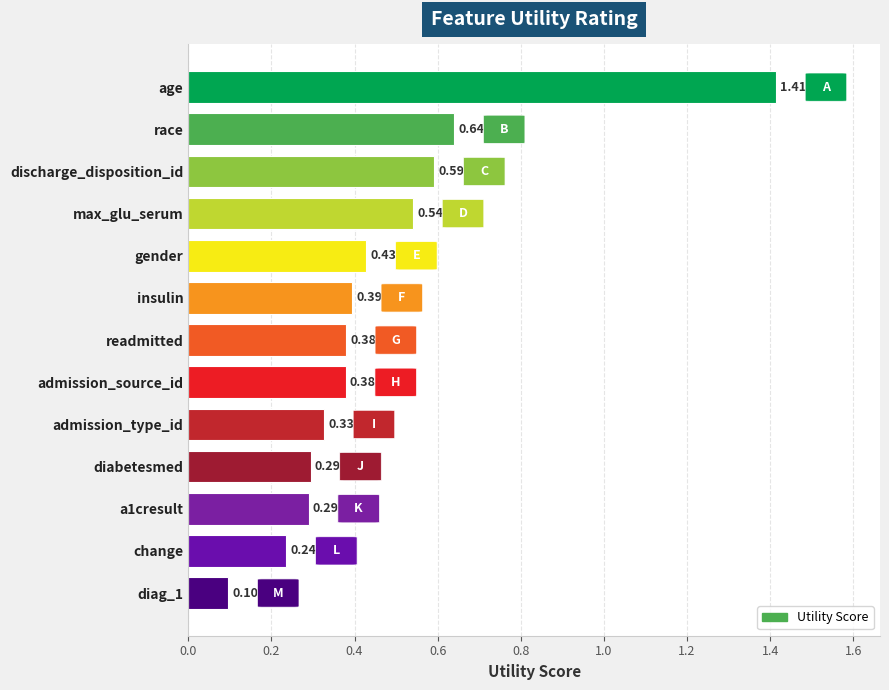

Where is the data nearest to the value 0?

diag_1